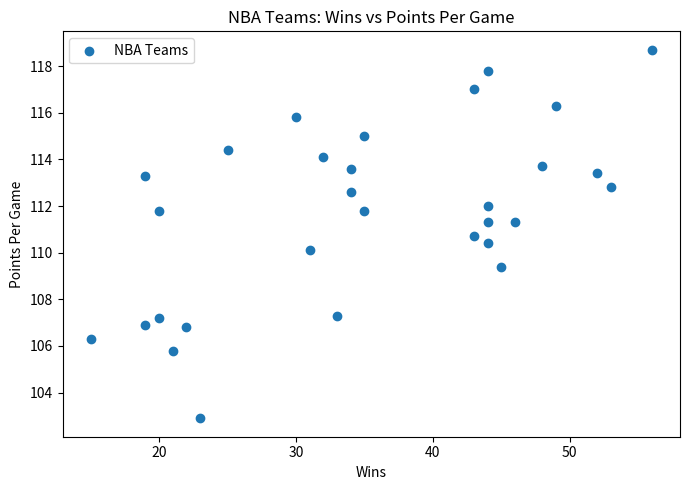

What is the range of Y values (max minus min)?

15.8